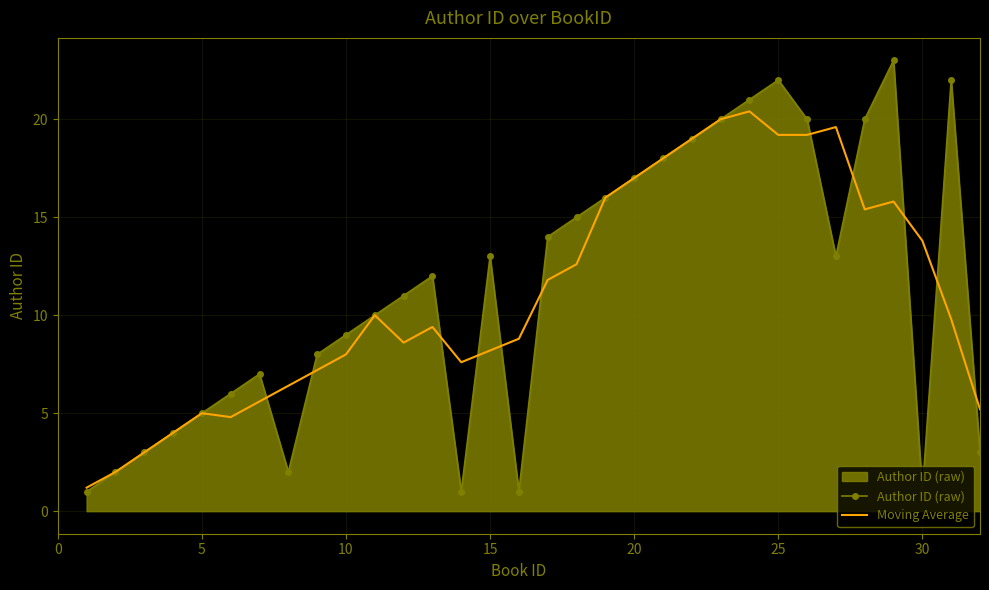

What is the maximum value shown in the chart?

23.0